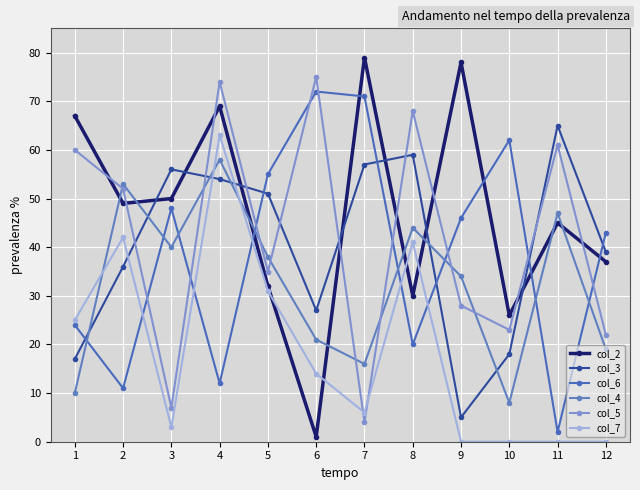

How many values in the col_7 series are below 14?

6